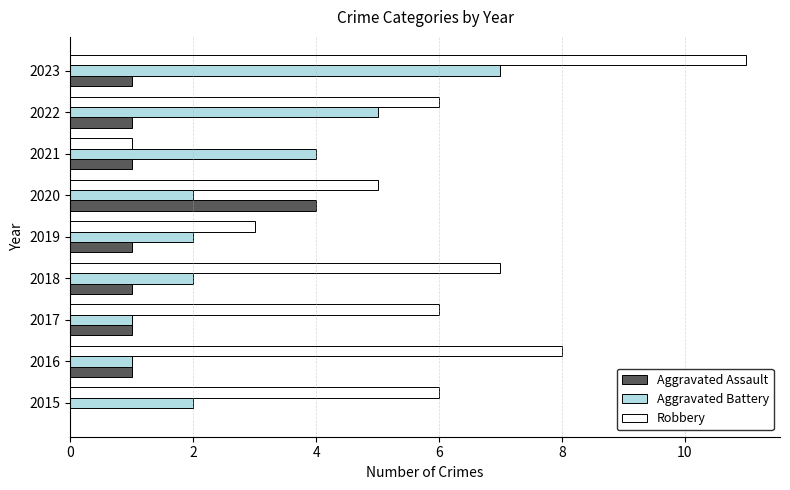

At which label does Robbery reach its peak?

2023